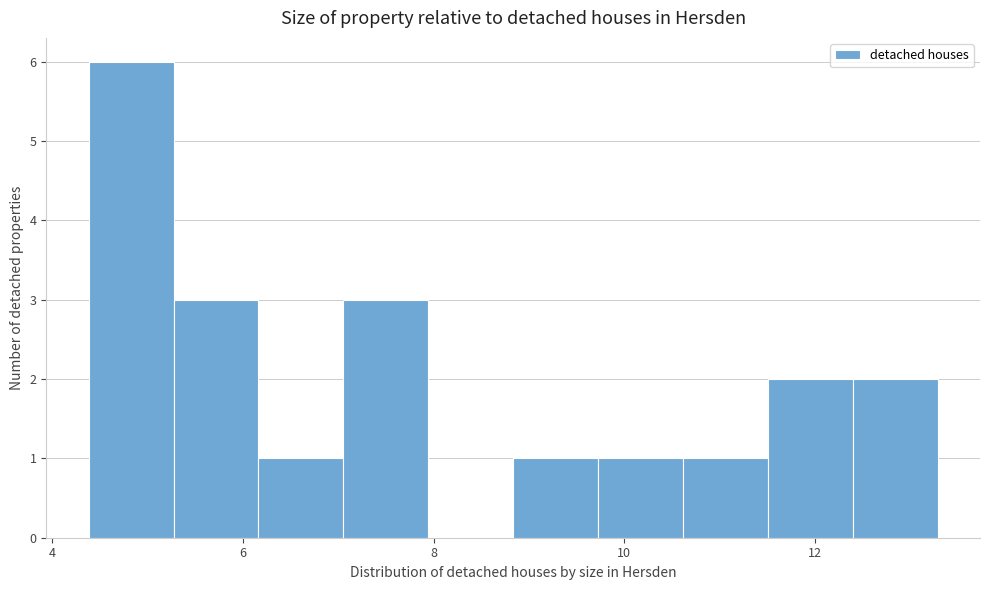

Reading left to right, list every bar in this chart as the range it spans on the x-axis followed by its height. Neither the bar edges nor the heights are printed on the chart, so give them approximately, as read against the axes.

4.4 to 5.2: 6
5.2 to 6.2: 3
6.2 to 7.0: 1
7.0 to 8.0: 3
8.0 to 8.8: 0
8.8 to 9.8: 1
9.8 to 10.6: 1
10.6 to 11.6: 1
11.6 to 12.4: 2
12.4 to 13.2: 2